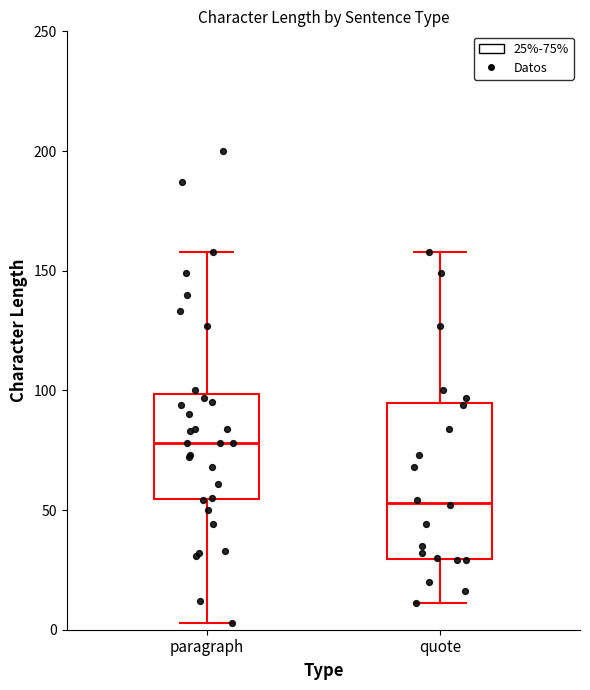

Which box is the tallest, from its lower edge to its upper edge?

quote